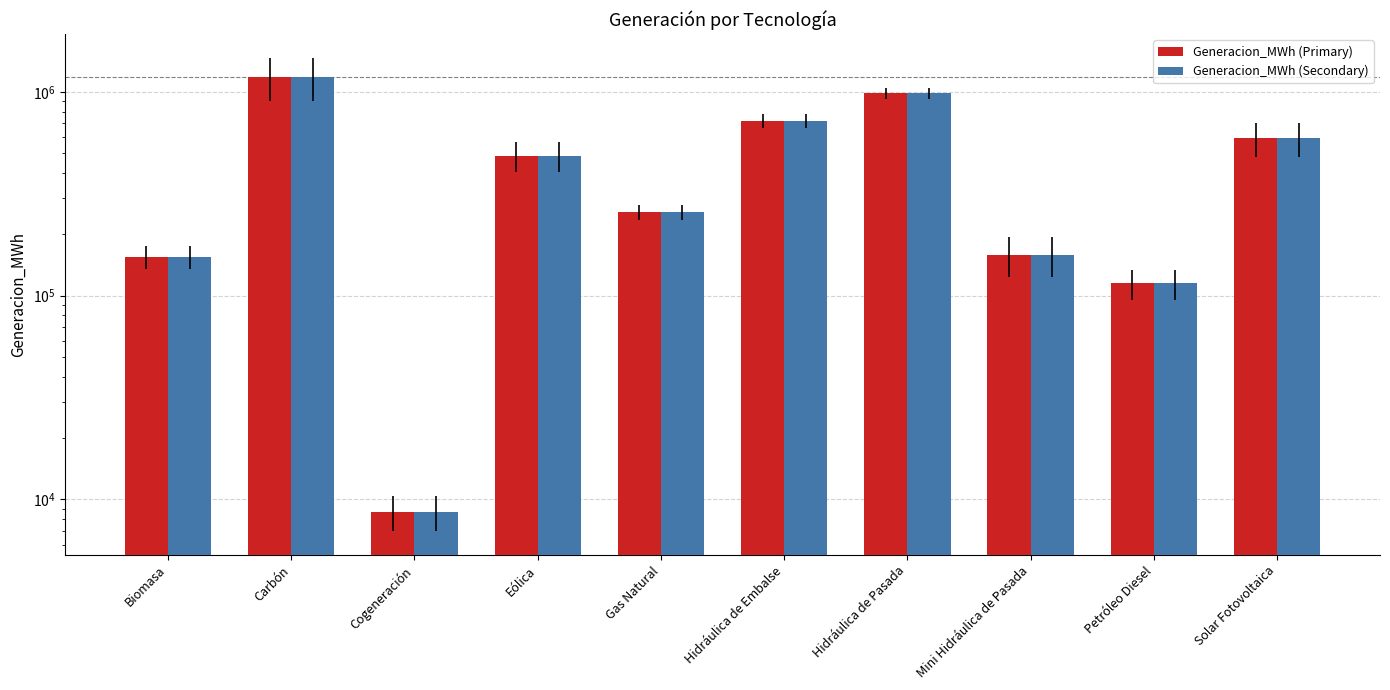

The Generacion_MWh (Primary) series shows 1183435.0 at Carbón. True or false?

True